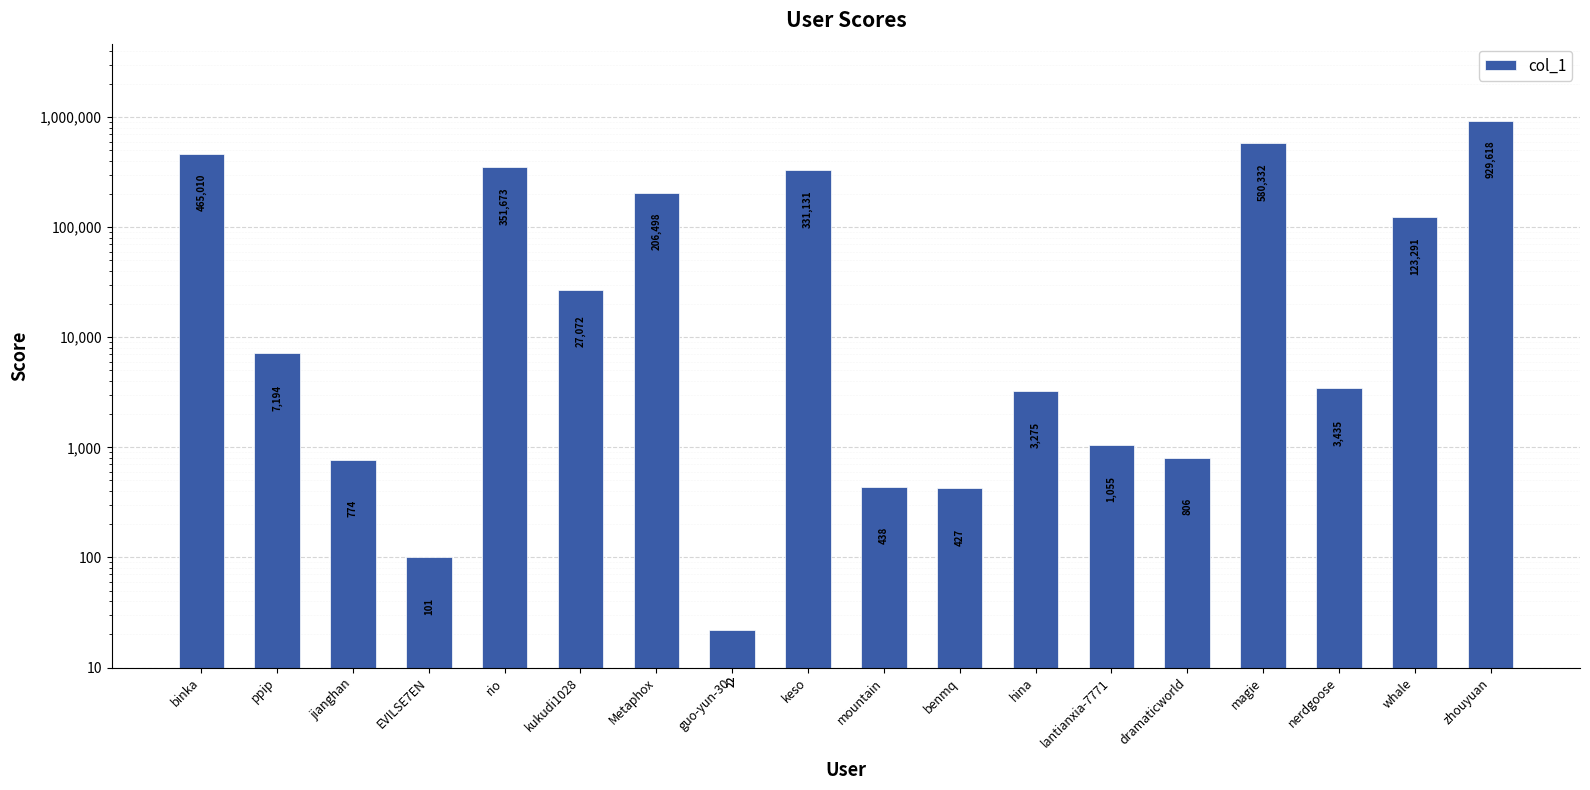

Rank the categories by value from highest to lowest.

zhouyuan, magie, binka, rio, keso, Metaphox, whale, kukudi1028, ppip, nerdgoose, hina, lantianxia-7771, dramaticworld, jianghan, mountain, benmq, EVILSE7EN, guo-yun-30